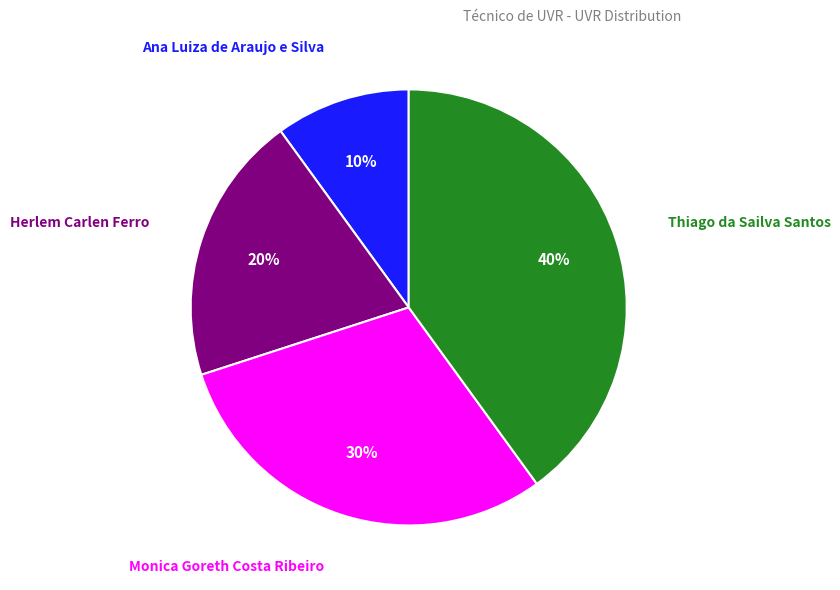

To the nearest percent, what is the difference between the Ana Luiza de Araujo e Silva and Monica Goreth Costa Ribeiro slice percentages?

20%